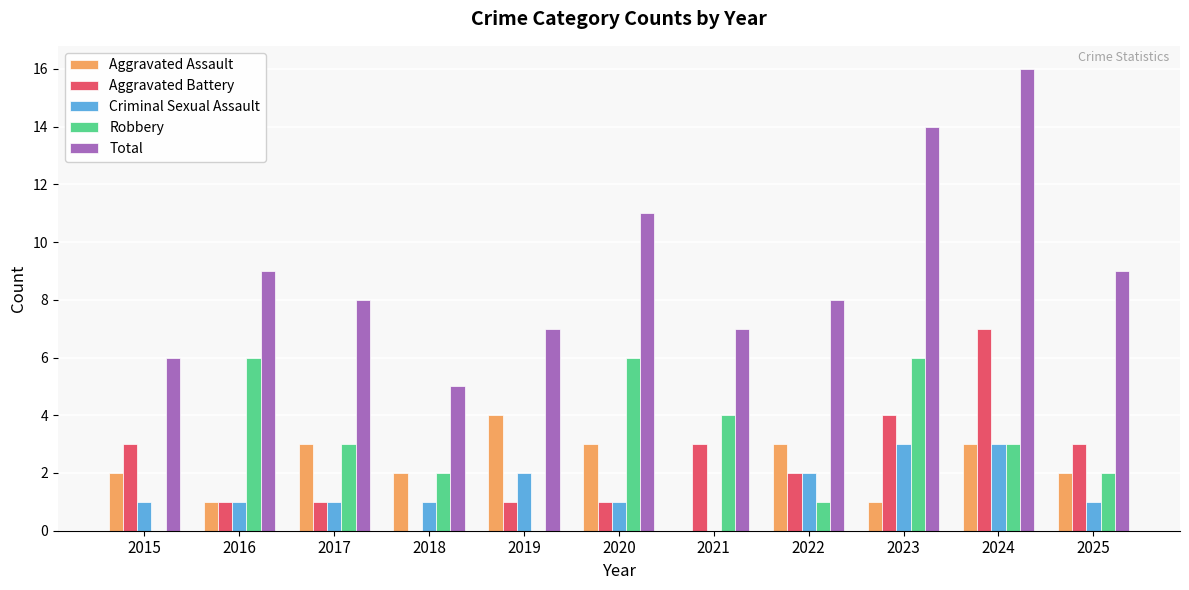

At which category does the chart reach its peak across all series?

2024